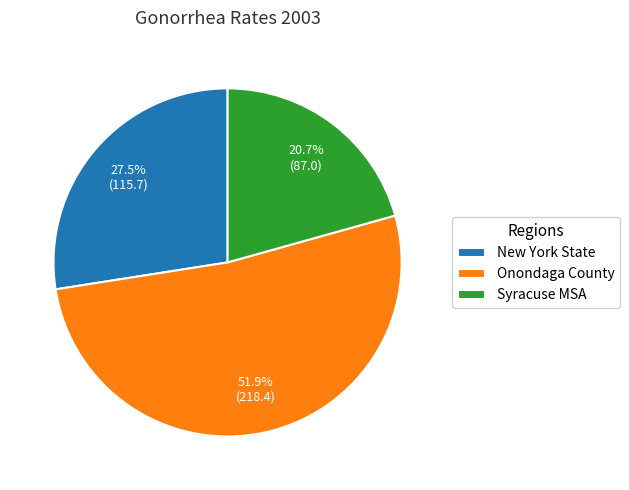

To the nearest percent, what percentage of the pie is Syracuse MSA?

21%